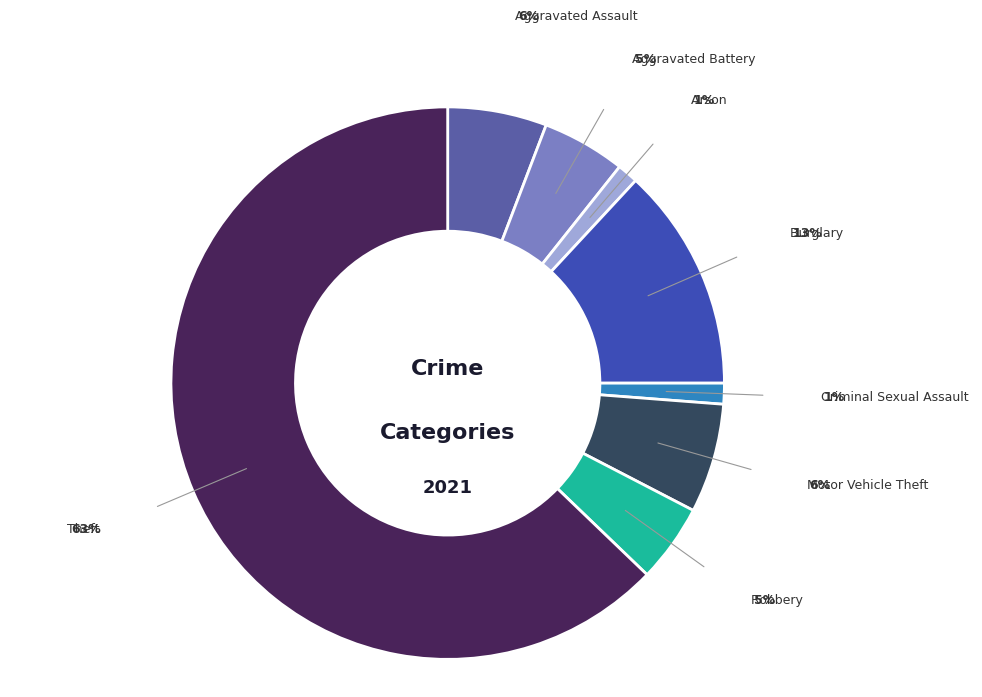

The Theft slice represents 55% of the pie. True or false?

False